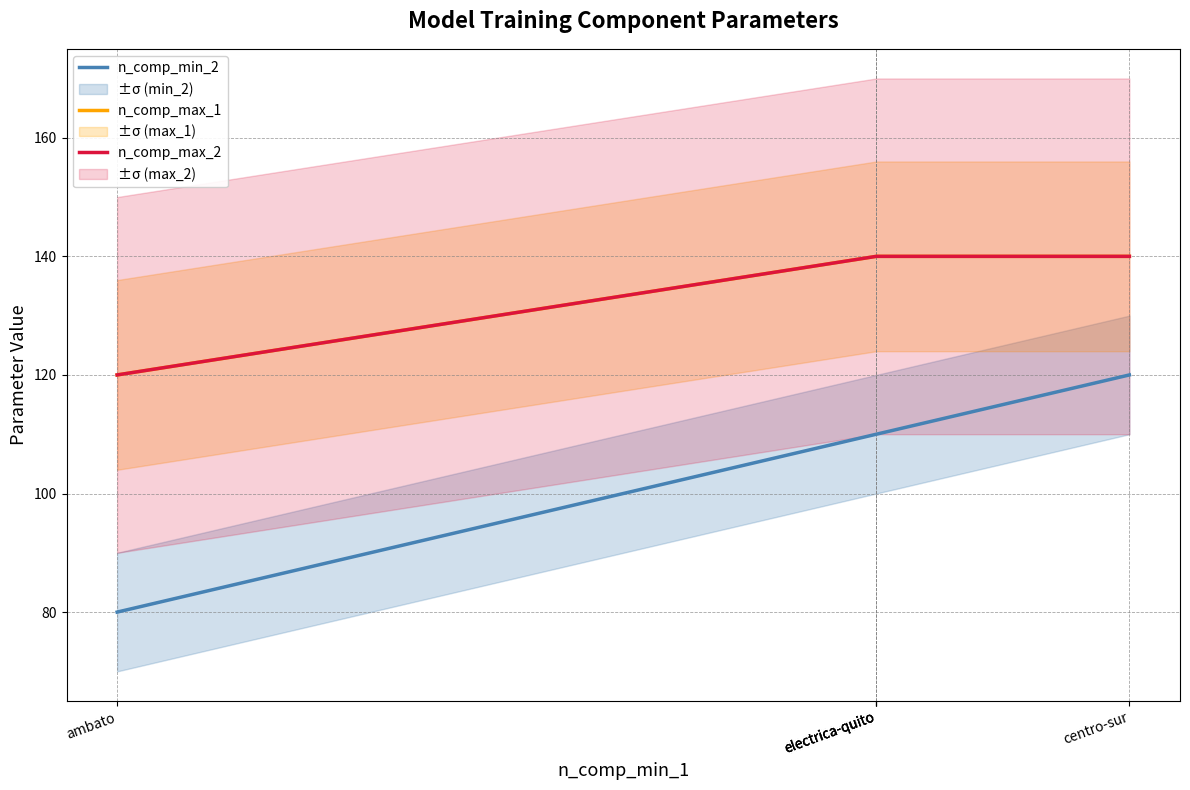

The value of n_comp_max_2 at ambato is 156. True or false?

False